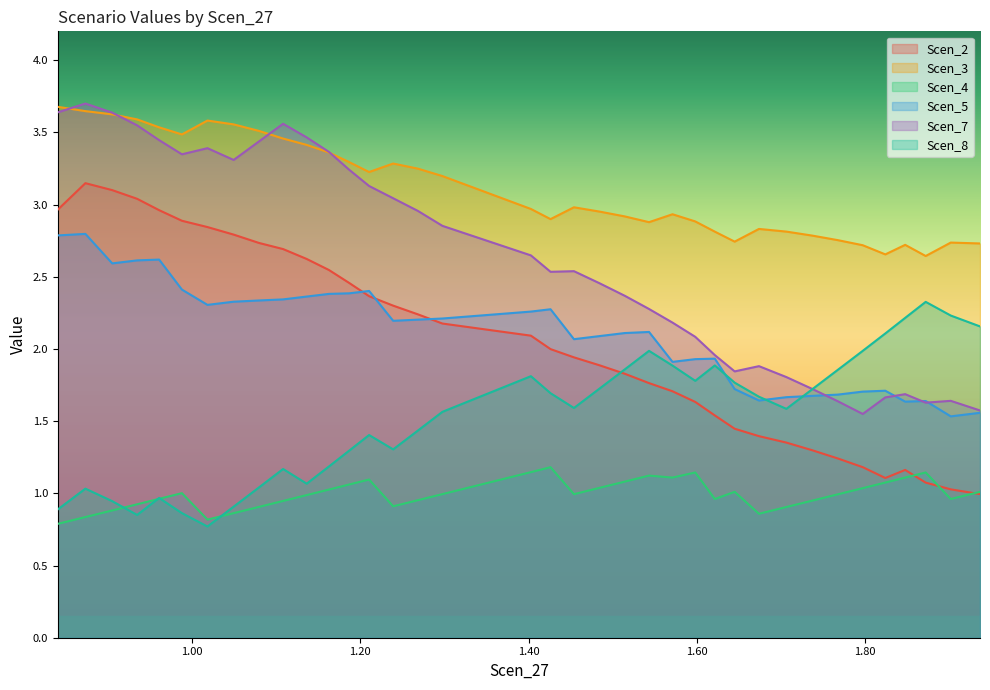

Reading left to right, extract all data points from this chart.

Scen_2: 0.8407609861675208=3.0	0.8735571049321652=3.1	0.9054251222399736=3.1	0.935035388845417=3.0	0.9611378110459057=3.0	0.9882251573205606=2.9	1.0185665409558744=2.8	1.0496731351914568=2.8	1.0797341952075001=2.7	1.1084087833606842=2.7	1.1364318080875986=2.6	1.1629092576231288=2.5	1.1869357614967093=2.5	1.2105758735117824=2.4	1.2391671224726615=2.3	1.2686864728903764=2.2	1.2976754801725674=2.2	1.4027859780226983=2.1	1.4261306124276538=2.0	1.453937711208713=1.9	1.4844647147475265=1.9	1.5143704589630875=1.8	1.5431321757759575=1.8	1.5710226137493217=1.7	1.5980379834157994=1.6	1.6212992766891114=1.5	1.644844683049075=1.4	1.6737238326246482=1.4	1.7062812963965053=1.4	1.7371719646862325=1.3	1.767433796657284=1.2	1.7970213342157952=1.2	1.8238207798757562=1.1	1.847415433796965=1.2	1.871775296379104=1.1	1.9015560308365382=1.0	1.9363030562306256=1.0
Scen_3: 0.8407609861675208=3.7	0.8735571049321652=3.6	0.9054251222399736=3.6	0.935035388845417=3.6	0.9611378110459057=3.5	0.9882251573205606=3.5	1.0185665409558744=3.6	1.0496731351914568=3.6	1.0797341952075001=3.5	1.1084087833606842=3.5	1.1364318080875986=3.4	1.1629092576231288=3.4	1.1869357614967093=3.3	1.2105758735117824=3.2	1.2391671224726615=3.3	1.2686864728903764=3.2	1.2976754801725674=3.2	1.4027859780226983=3.0	1.4261306124276538=2.9	1.453937711208713=3.0	1.4844647147475265=3.0	1.5143704589630875=2.9	1.5431321757759575=2.9	1.5710226137493217=2.9	1.5980379834157994=2.9	1.6212992766891114=2.8	1.644844683049075=2.7	1.6737238326246482=2.8	1.7062812963965053=2.8	1.7371719646862325=2.8	1.767433796657284=2.8	1.7970213342157952=2.7	1.8238207798757562=2.7	1.847415433796965=2.7	1.871775296379104=2.6	1.9015560308365382=2.7	1.9363030562306256=2.7
Scen_4: 0.8407609861675208=0.8	0.8735571049321652=0.8	0.9054251222399736=0.9	0.935035388845417=0.9	0.9611378110459057=1.0	0.9882251573205606=1.0	1.0185665409558744=0.8	1.0496731351914568=0.9	1.0797341952075001=0.9	1.1084087833606842=0.9	1.1364318080875986=1.0	1.1629092576231288=1.0	1.1869357614967093=1.1	1.2105758735117824=1.1	1.2391671224726615=0.9	1.2686864728903764=1.0	1.2976754801725674=1.0	1.4027859780226983=1.1	1.4261306124276538=1.2	1.453937711208713=1.0	1.4844647147475265=1.0	1.5143704589630875=1.1	1.5431321757759575=1.1	1.5710226137493217=1.1	1.5980379834157994=1.1	1.6212992766891114=1.0	1.644844683049075=1.0	1.6737238326246482=0.9	1.7062812963965053=0.9	1.7371719646862325=0.9	1.767433796657284=1.0	1.7970213342157952=1.0	1.8238207798757562=1.1	1.847415433796965=1.1	1.871775296379104=1.1	1.9015560308365382=1.0	1.9363030562306256=1.0
Scen_5: 0.8407609861675208=2.8	0.8735571049321652=2.8	0.9054251222399736=2.6	0.935035388845417=2.6	0.9611378110459057=2.6	0.9882251573205606=2.4	1.0185665409558744=2.3	1.0496731351914568=2.3	1.0797341952075001=2.3	1.1084087833606842=2.3	1.1364318080875986=2.4	1.1629092576231288=2.4	1.1869357614967093=2.4	1.2105758735117824=2.4	1.2391671224726615=2.2	1.2686864728903764=2.2	1.2976754801725674=2.2	1.4027859780226983=2.3	1.4261306124276538=2.3	1.453937711208713=2.1	1.4844647147475265=2.1	1.5143704589630875=2.1	1.5431321757759575=2.1	1.5710226137493217=1.9	1.5980379834157994=1.9	1.6212992766891114=1.9	1.644844683049075=1.7	1.6737238326246482=1.6	1.7062812963965053=1.7	1.7371719646862325=1.7	1.767433796657284=1.7	1.7970213342157952=1.7	1.8238207798757562=1.7	1.847415433796965=1.6	1.871775296379104=1.6	1.9015560308365382=1.5	1.9363030562306256=1.6
Scen_7: 0.8407609861675208=3.6	0.8735571049321652=3.7	0.9054251222399736=3.6	0.935035388845417=3.5	0.9611378110459057=3.4	0.9882251573205606=3.3	1.0185665409558744=3.4	1.0496731351914568=3.3	1.0797341952075001=3.4	1.1084087833606842=3.6	1.1364318080875986=3.5	1.1629092576231288=3.4	1.1869357614967093=3.2	1.2105758735117824=3.1	1.2391671224726615=3.0	1.2686864728903764=3.0	1.2976754801725674=2.9	1.4027859780226983=2.6	1.4261306124276538=2.5	1.453937711208713=2.5	1.4844647147475265=2.5	1.5143704589630875=2.4	1.5431321757759575=2.3	1.5710226137493217=2.2	1.5980379834157994=2.1	1.6212992766891114=2.0	1.644844683049075=1.8	1.6737238326246482=1.9	1.7062812963965053=1.8	1.7371719646862325=1.7	1.767433796657284=1.6	1.7970213342157952=1.5	1.8238207798757562=1.7	1.847415433796965=1.7	1.871775296379104=1.6	1.9015560308365382=1.6	1.9363030562306256=1.6
Scen_8: 0.8407609861675208=0.9	0.8735571049321652=1.0	0.9054251222399736=0.9	0.935035388845417=0.9	0.9611378110459057=1.0	0.9882251573205606=0.9	1.0185665409558744=0.8	1.0496731351914568=0.9	1.0797341952075001=1.0	1.1084087833606842=1.2	1.1364318080875986=1.1	1.1629092576231288=1.2	1.1869357614967093=1.3	1.2105758735117824=1.4	1.2391671224726615=1.3	1.2686864728903764=1.4	1.2976754801725674=1.6	1.4027859780226983=1.8	1.4261306124276538=1.7	1.453937711208713=1.6	1.4844647147475265=1.7	1.5143704589630875=1.9	1.5431321757759575=2.0	1.5710226137493217=1.9	1.5980379834157994=1.8	1.6212992766891114=1.9	1.644844683049075=1.8	1.6737238326246482=1.7	1.7062812963965053=1.6	1.7371719646862325=1.7	1.767433796657284=1.9	1.7970213342157952=2.0	1.8238207798757562=2.1	1.847415433796965=2.2	1.871775296379104=2.3	1.9015560308365382=2.2	1.9363030562306256=2.2